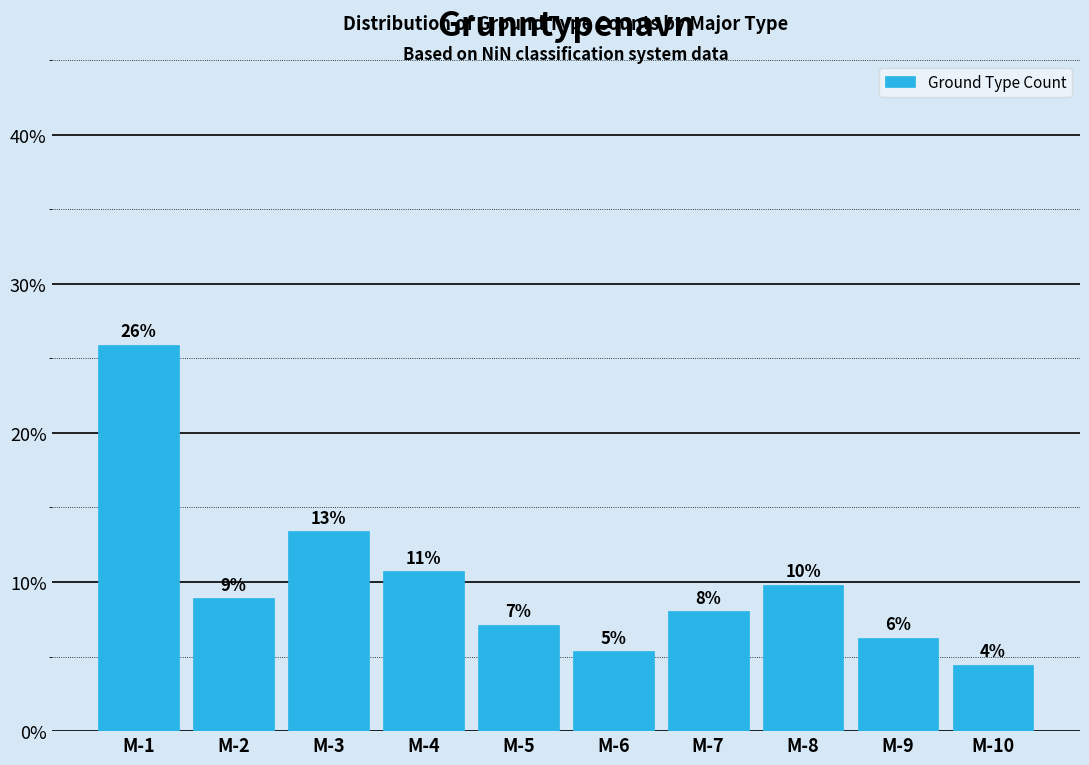

Does the chart contain any negative values?

No